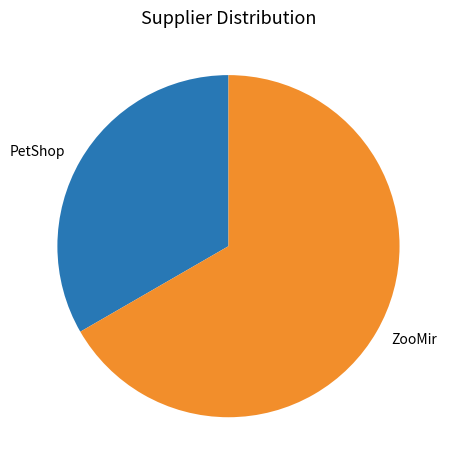

Which has a higher value, PetShop or ZooMir?

ZooMir